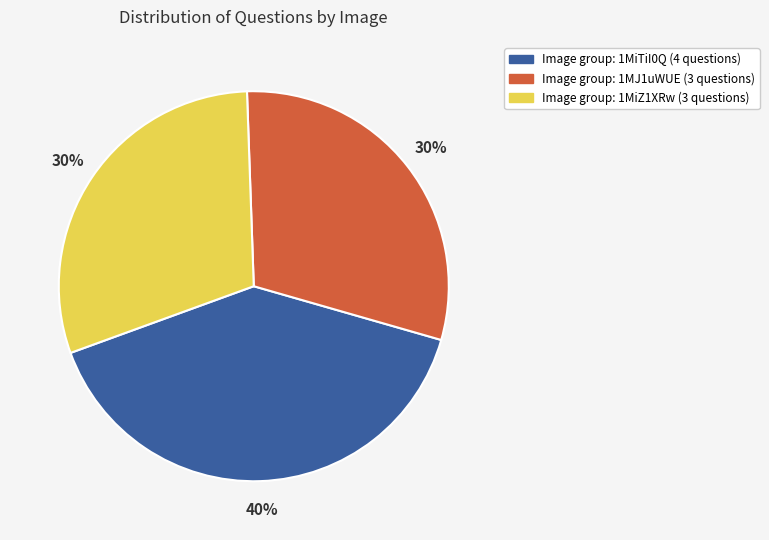

To the nearest percent, what is the average slice percentage?

33%